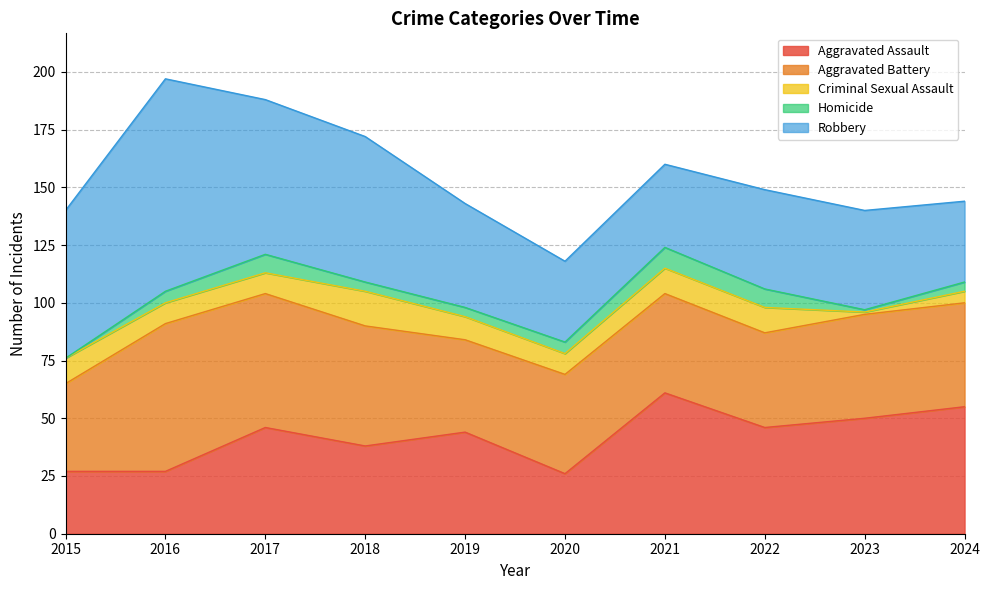

What is the value of the Criminal Sexual Assault point at the 9th from the left?

1